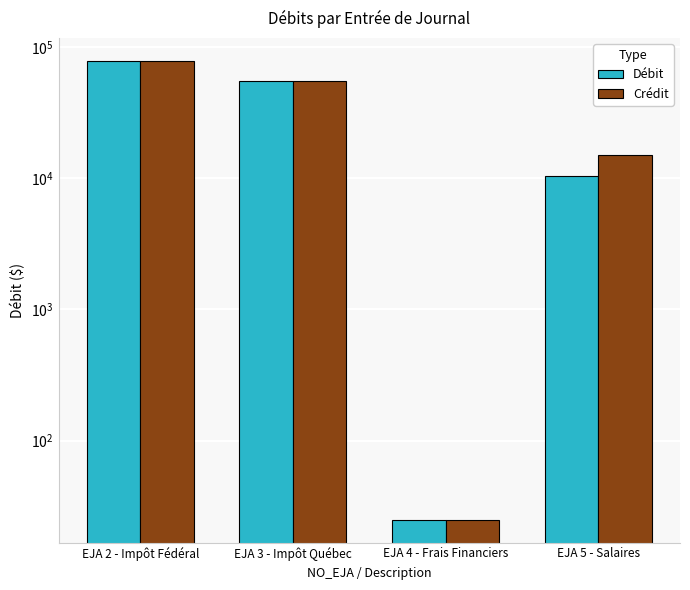

Is it true that Débit equals 78093.0 at EJA 2 - Impôt Fédéral?

True